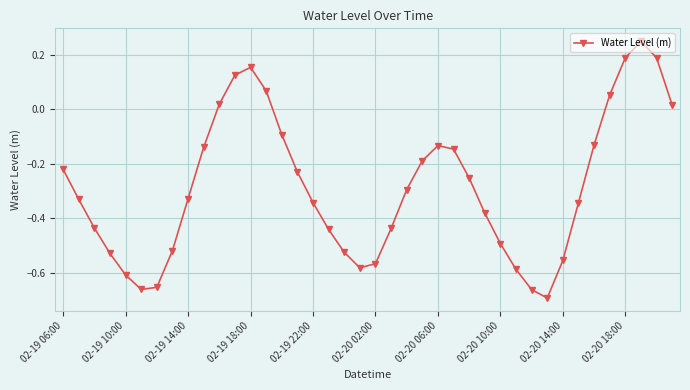

What is the sum of all values?

-11.4